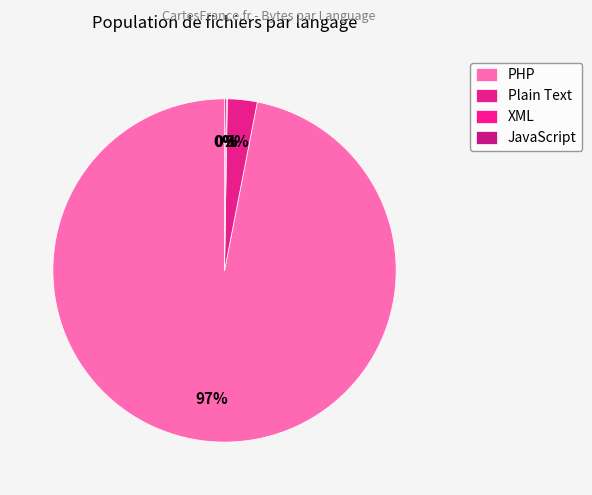

To the nearest percent, what portion does Plain Text represent?

3%